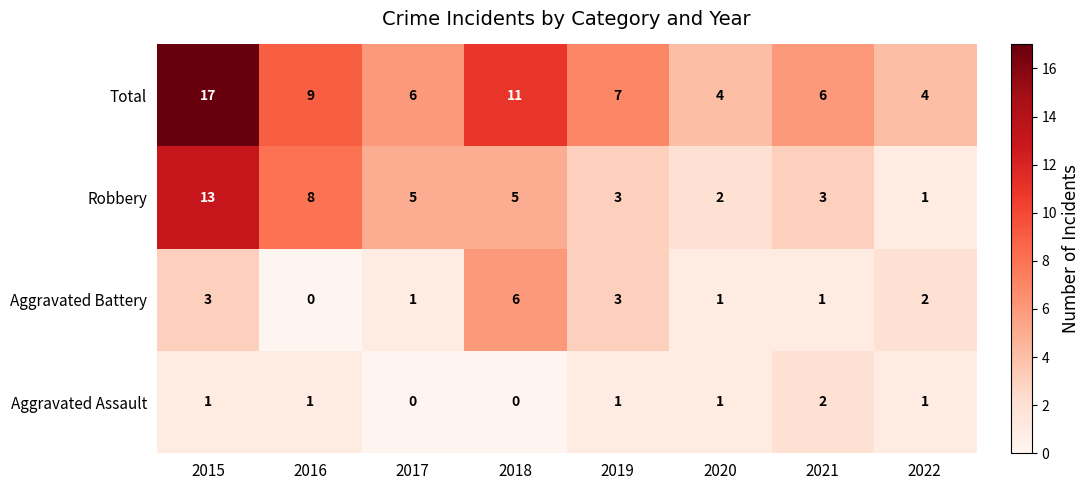

What is the maximum value shown in the chart?

17